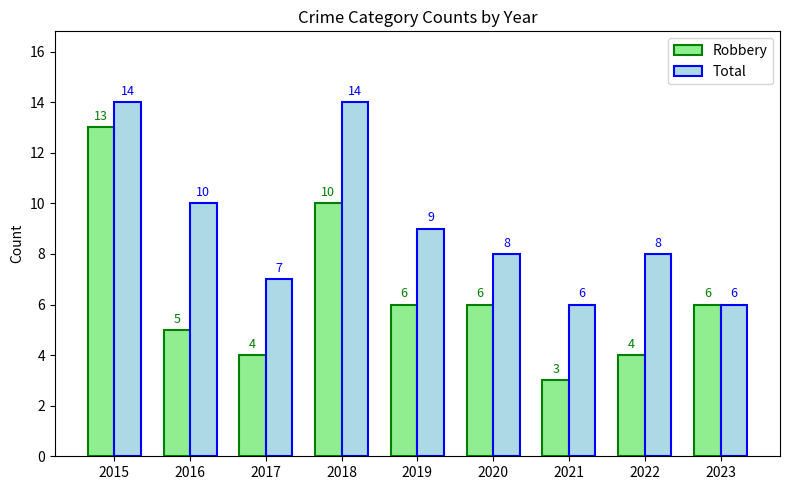

What is the value of the Robbery bar at the 5th from the left?

6